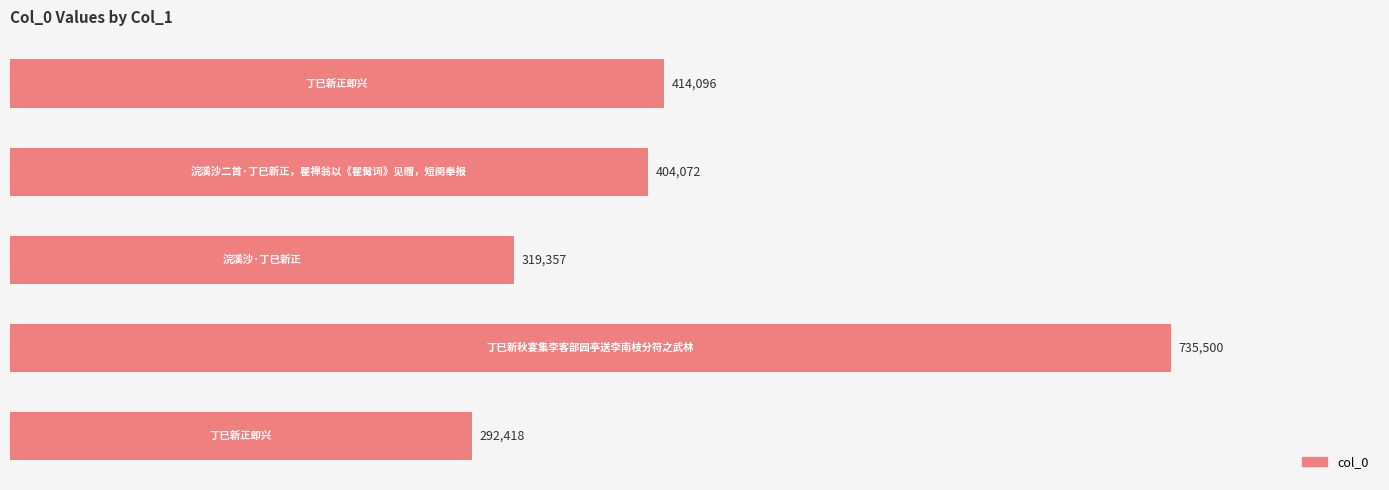

What is the maximum value shown in the chart?

735500